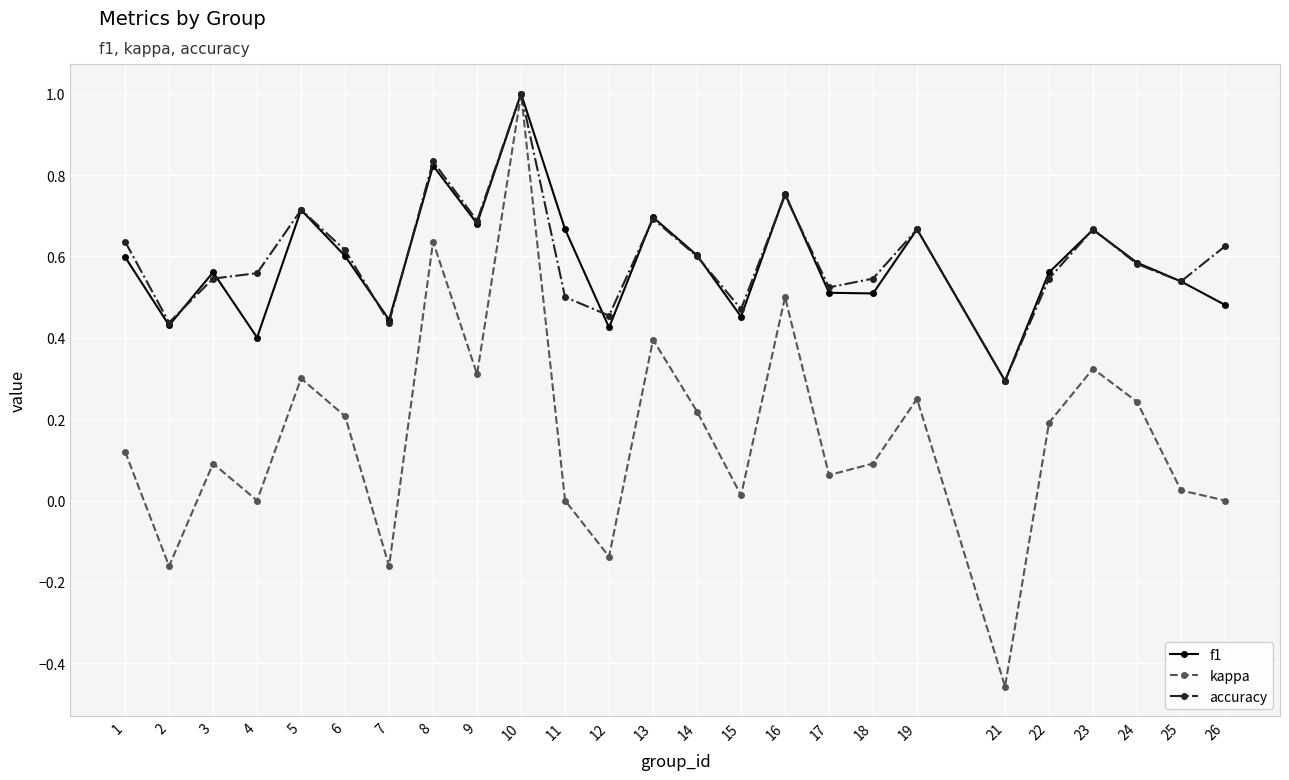

Which series has the widest spread of values?

kappa